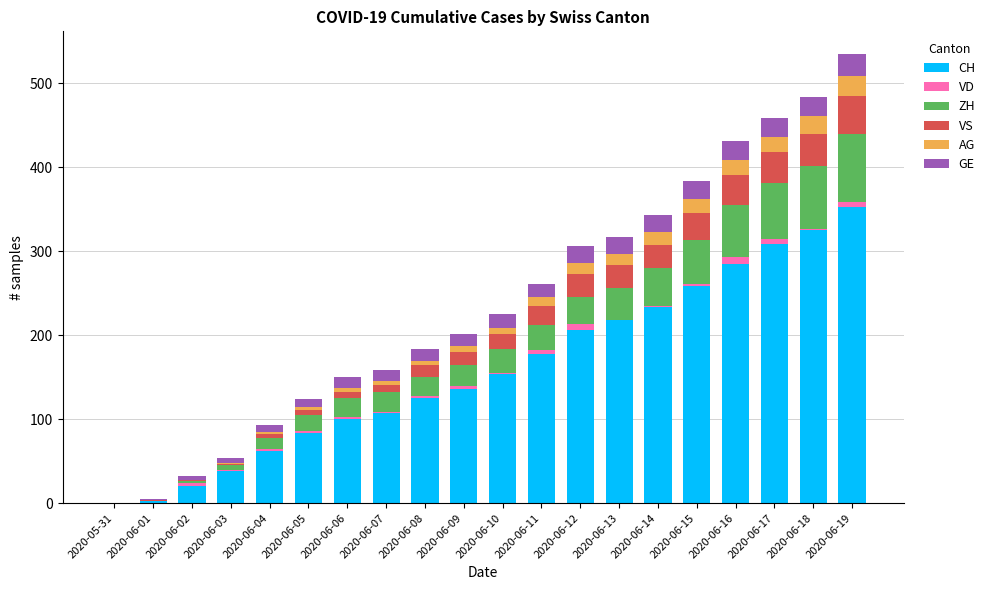

What is the label of the 1st bar from the left?

2020-05-31